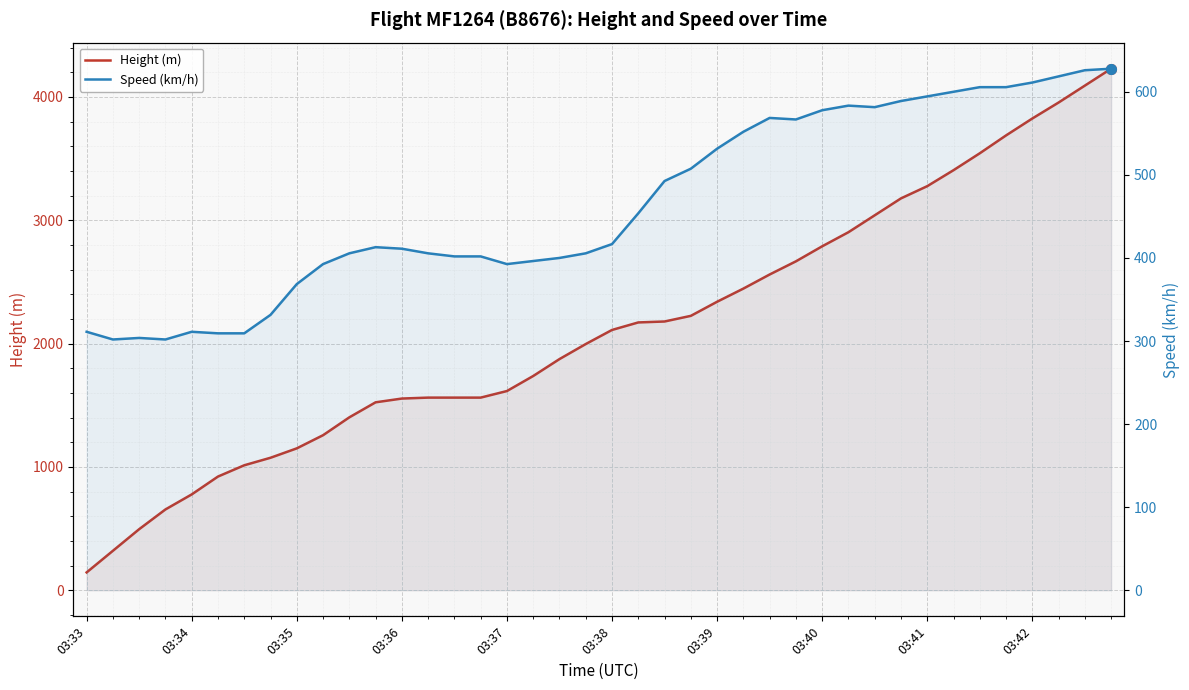

What is the difference between the second highest and minimum values in the Height (m) series?

3947.2